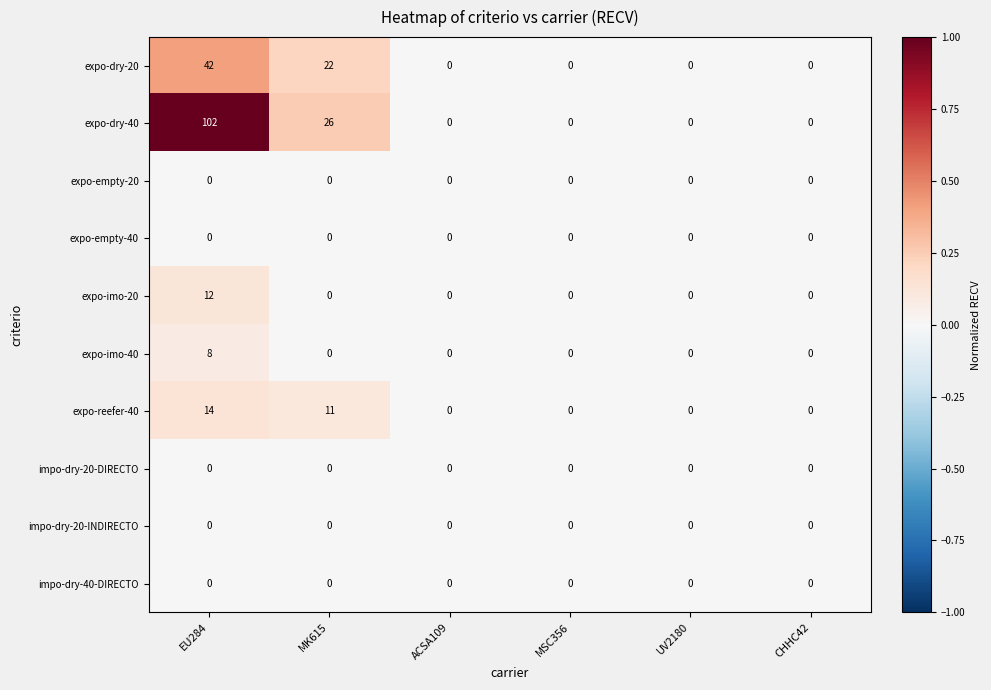

Is it true that expo-reefer-40 equals -8 at MSC356?

False